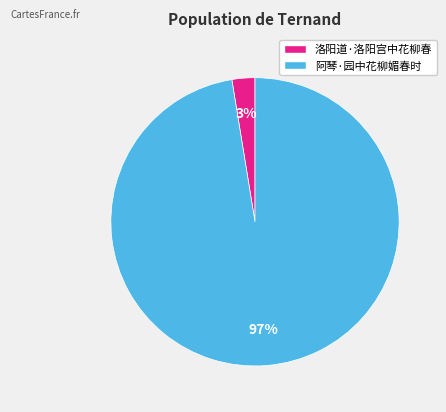

Rank the categories by value from lowest to highest.

洛阳道·洛阳宫中花柳春, 阿琴·园中花柳媚春时